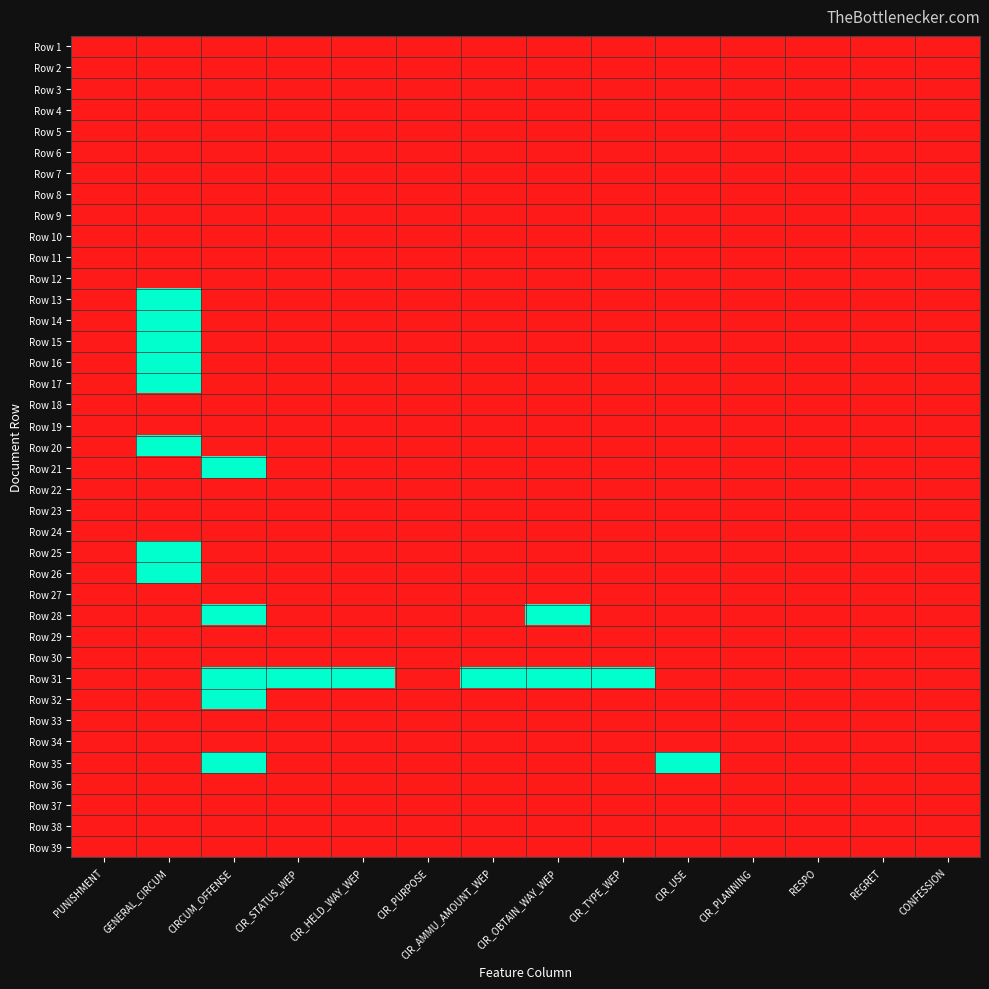

What is the total value across all series at CIR_OBTAIN_WAY_WEP?

2